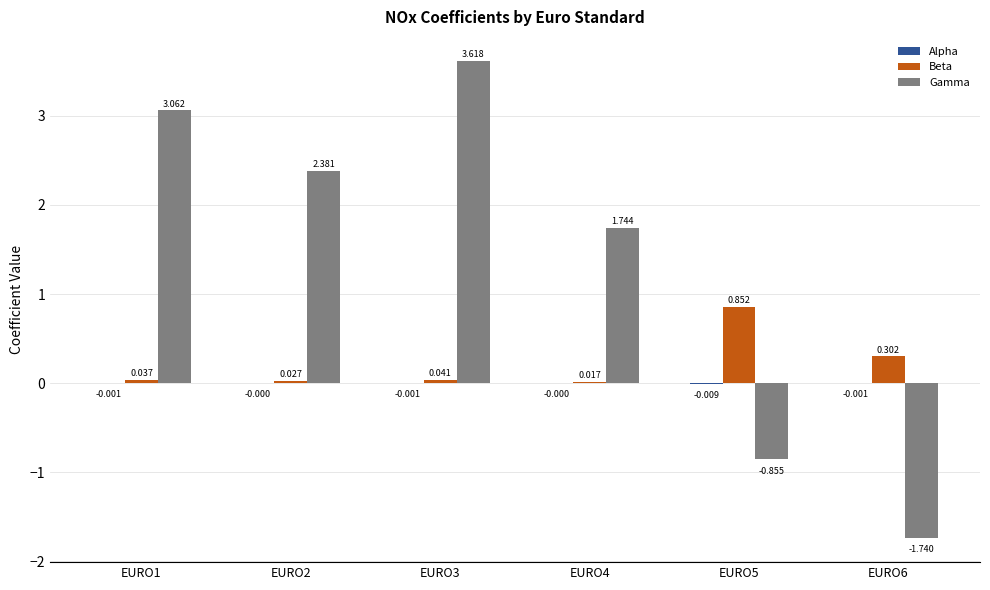

Which series changed the most between EURO1 and EURO3?

Gamma